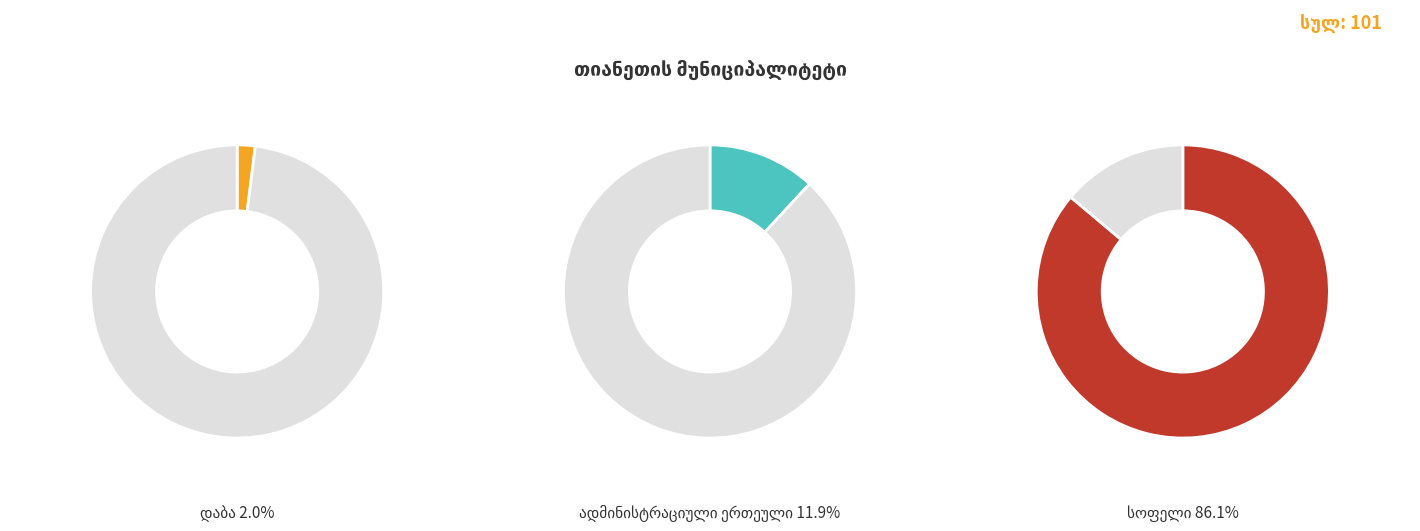

Is it true that დაბა is 13% of the pie?

False